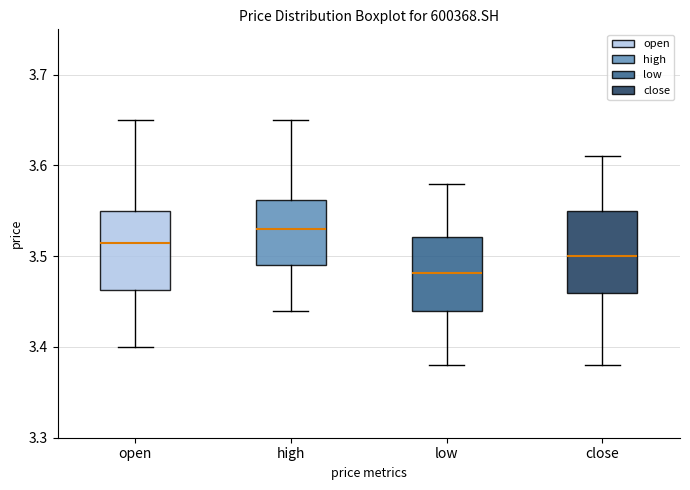

Which box has the highest median line?

high